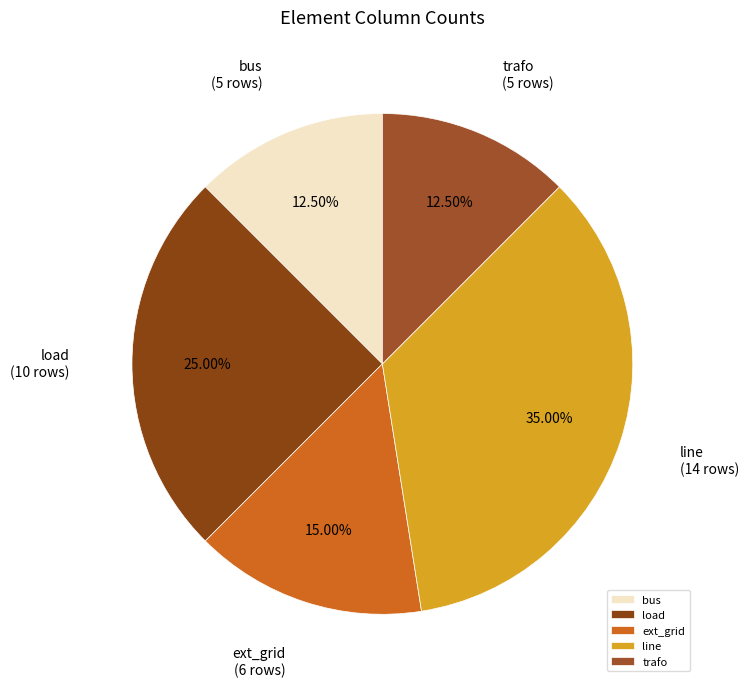

Is the sum of load and bus greater than half?

No